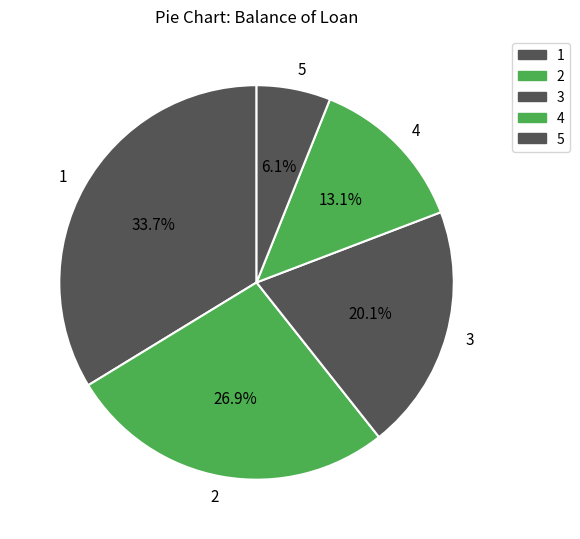

True or false: 5 accounts for 18% of the total.

False